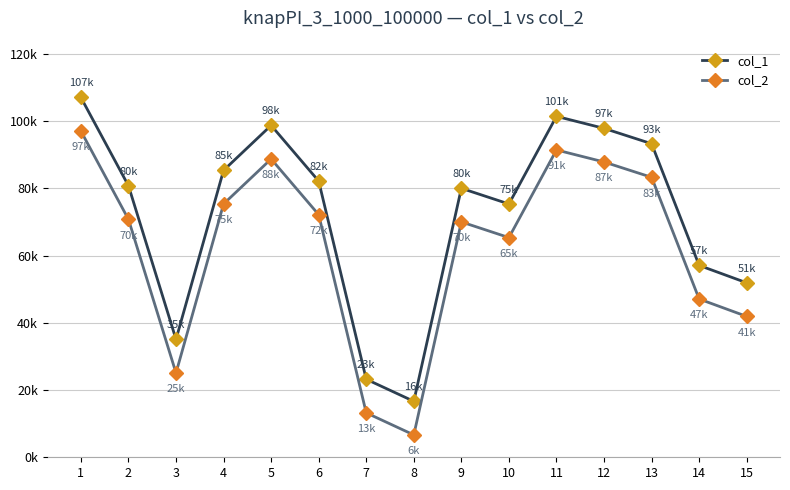

Rank the series at 10 from lowest to highest value.

col_2, col_1